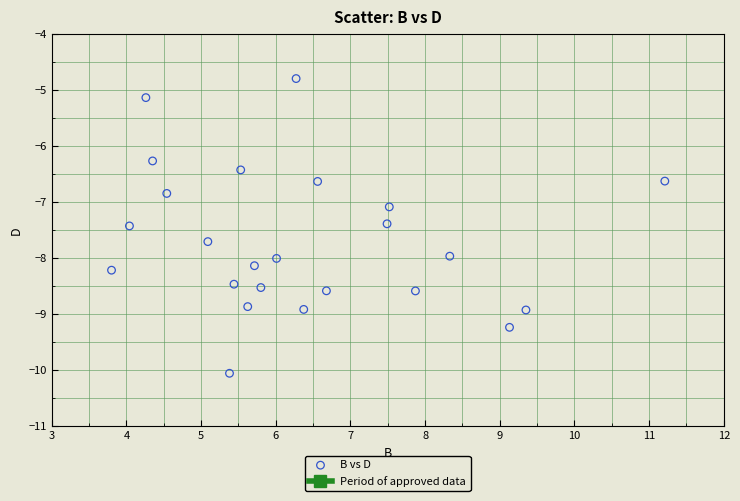

What is the range of Y values (max minus min)?

5.3